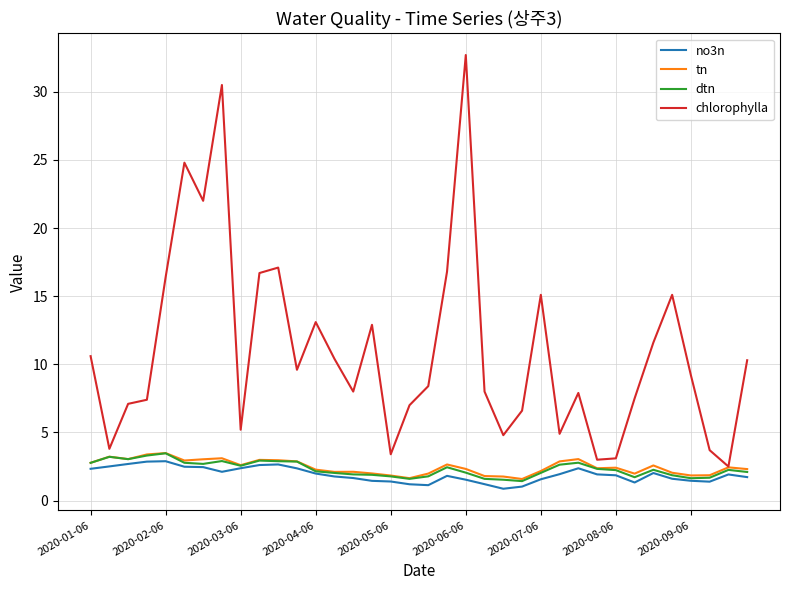

Which series has the largest total across all categories?

chlorophylla